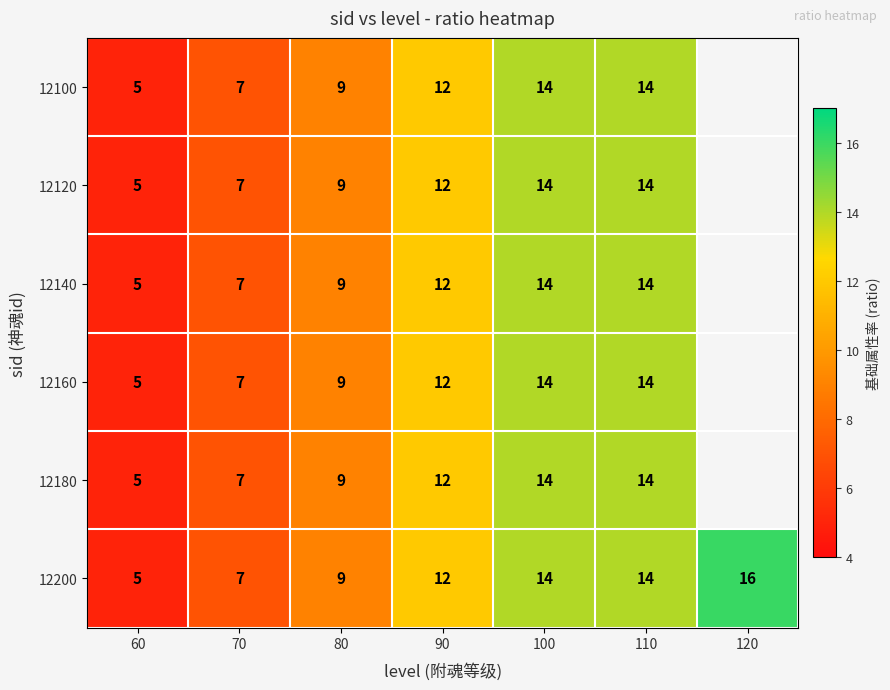

True or false: 12160 has a value of 9 at 80.

True